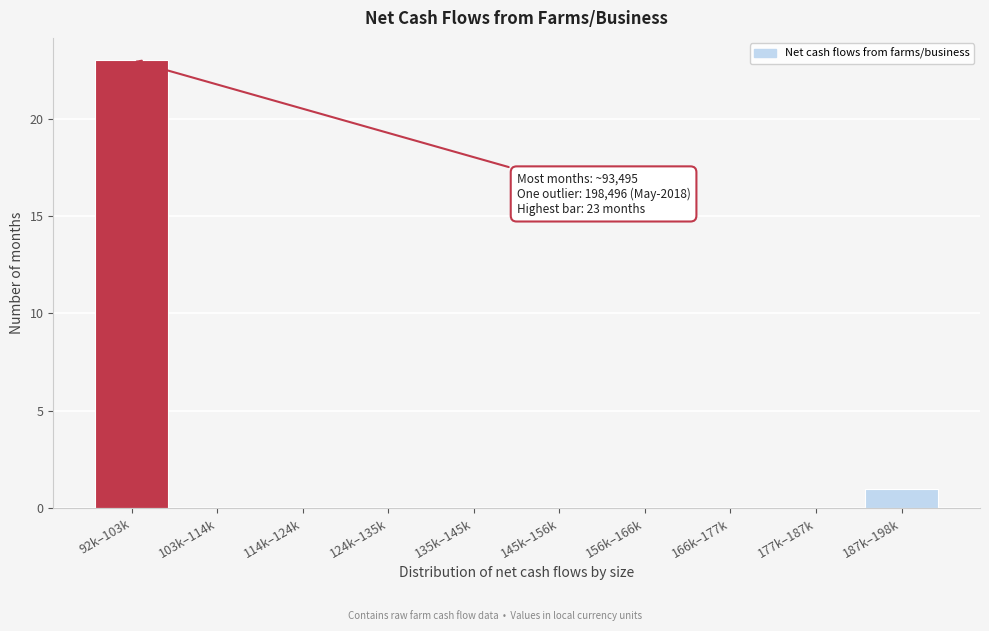

Reading right to left, transcribe all the data shown in this chart.

187k–198k=1	177k–187k=0	166k–177k=0	156k–166k=0	145k–156k=0	135k–145k=0	124k–135k=0	114k–124k=0	103k–114k=0	92k–103k=23